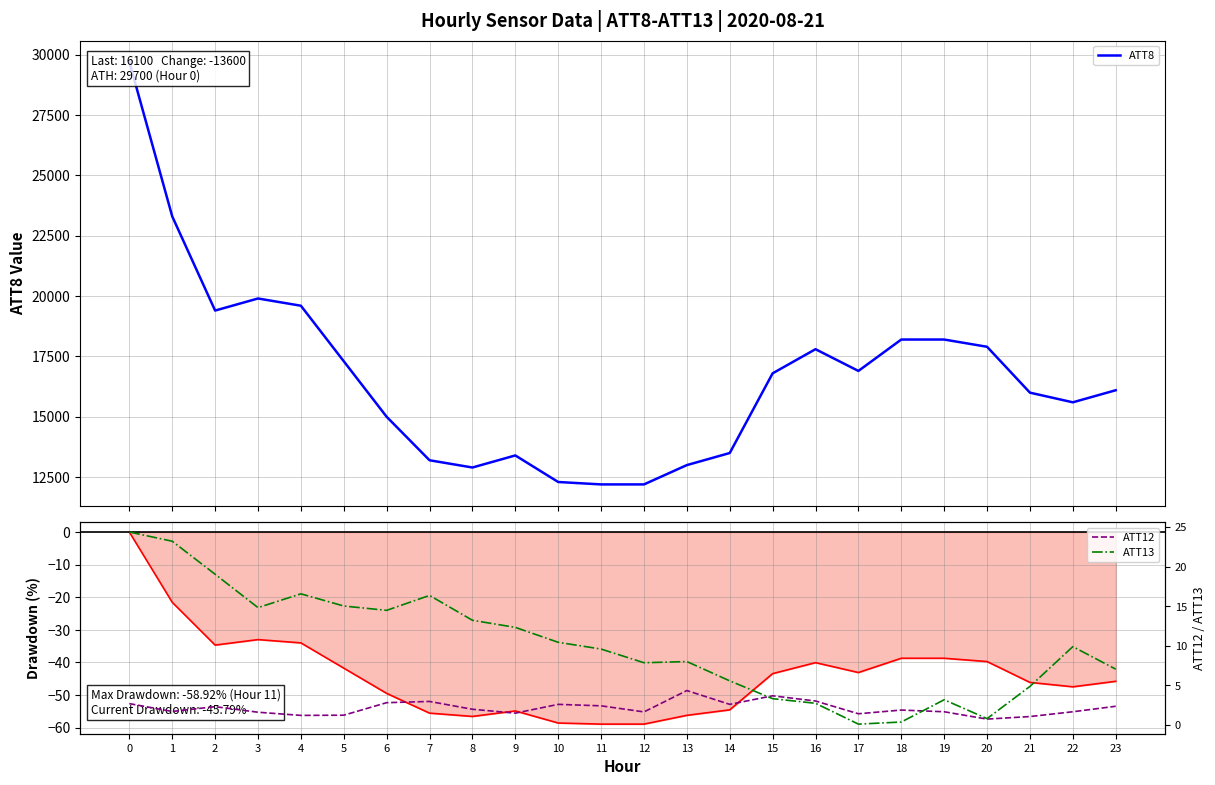

What is the value of the ATT12 point at the 15th from the left?

2.6